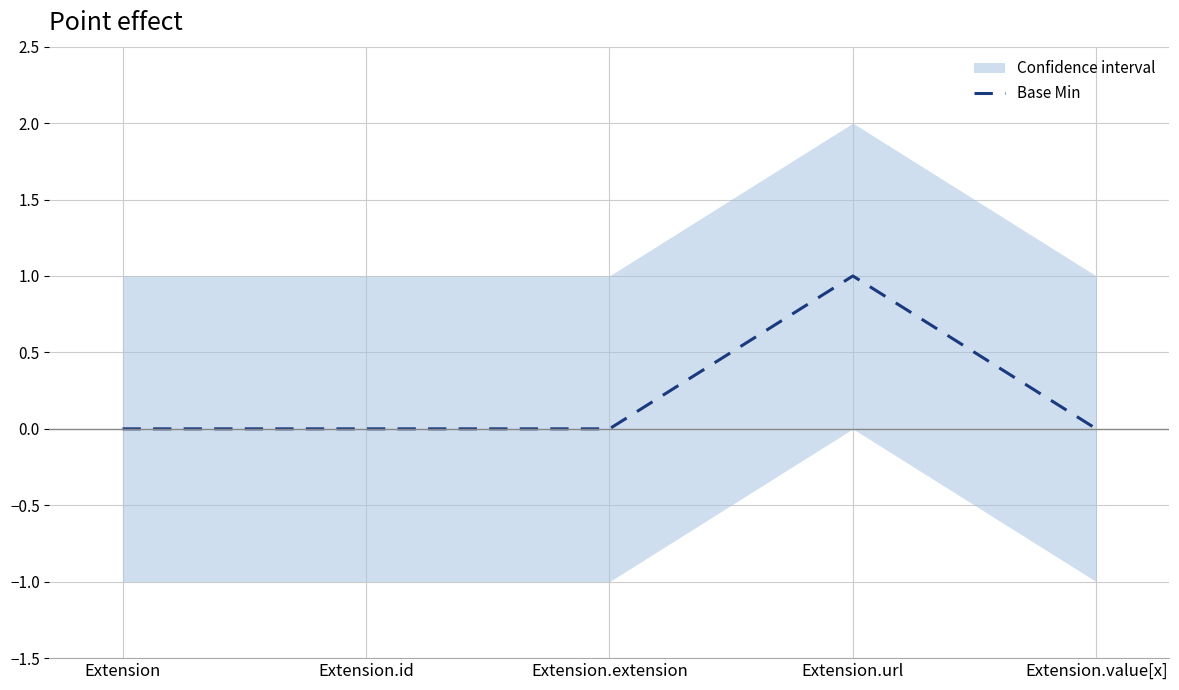

Rank the categories by value from lowest to highest.

Extension, Extension.id, Extension.extension, Extension.value[x], Extension.url